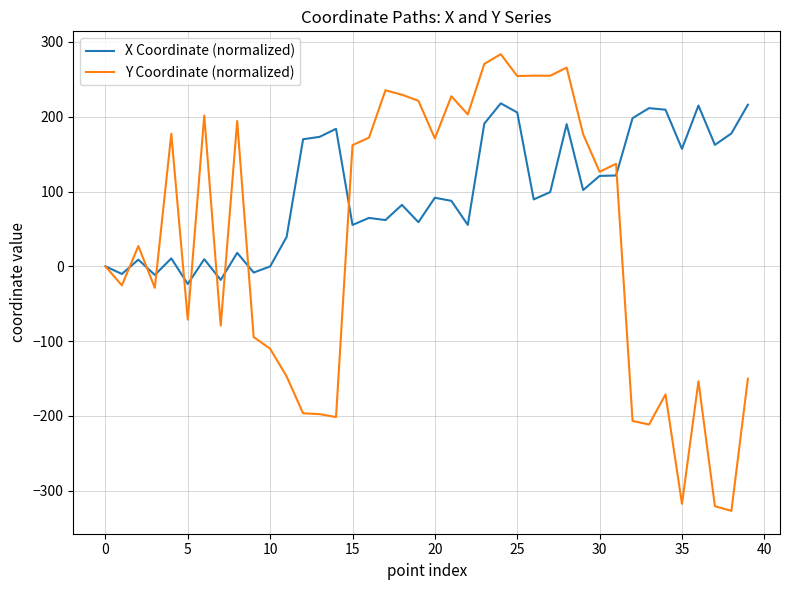

Which series has the largest range (max minus min)?

Y Coordinate (normalized)